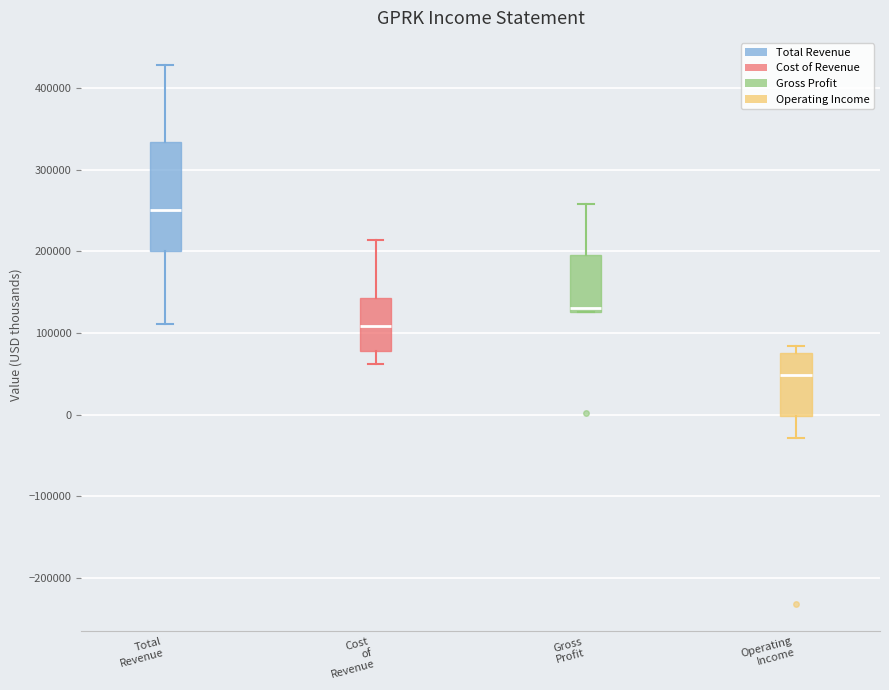

Reading left to right, transcribe this box plot: for each box, give where its median line is, the range the box spans, and where its two whiskers end, as read against the y-axis. The values are not printed on the chart, so give them approximately, as read against the axis.

Total Revenue: median 250000, box 200000 to 330000, whiskers 110000 to 430000
Cost of Revenue: median 110000, box 80000 to 140000, whiskers 60000 to 210000
Gross Profit: median 130000 (just above the box's lower edge), box 130000 to 200000, whiskers 130000 to 260000
Operating Income: median 50000, box 0 to 80000, whiskers -30000 to 80000 (just above the box's upper edge)